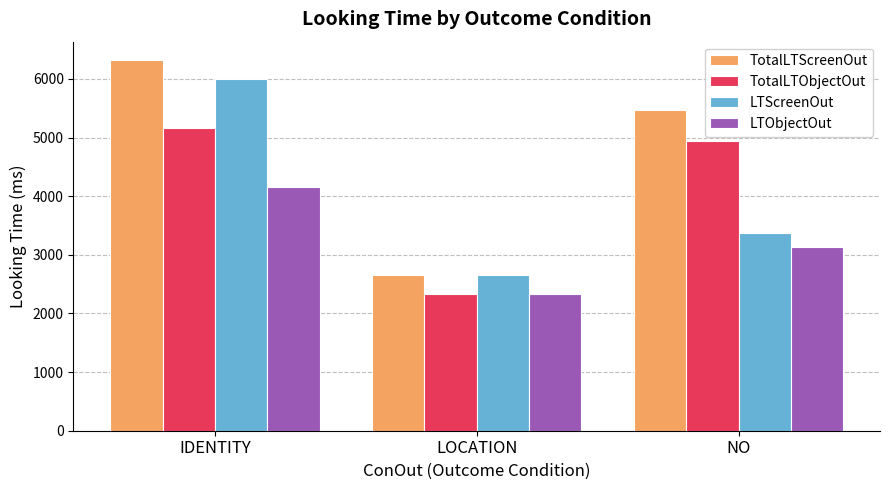

What is the difference between the TotalLTScreenOut values at LOCATION and IDENTITY?

3671.5